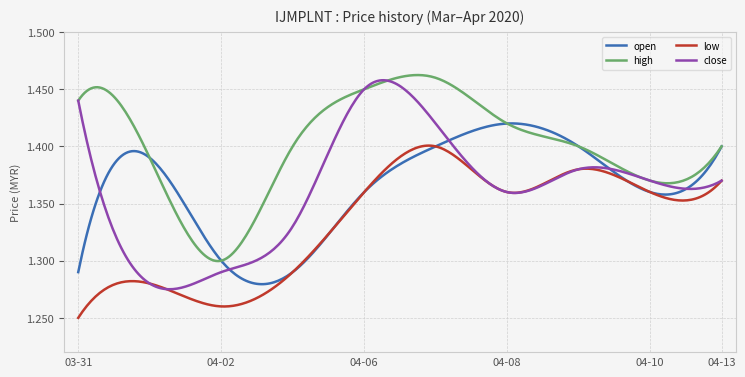

True or false: high and low cross at least once.

False